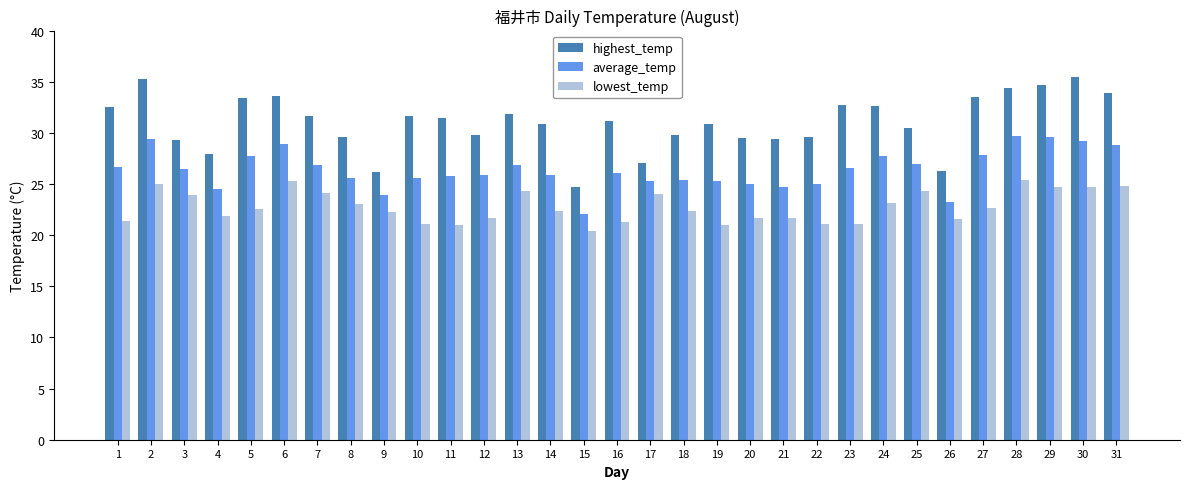

Which series has the largest total across all categories?

highest_temp